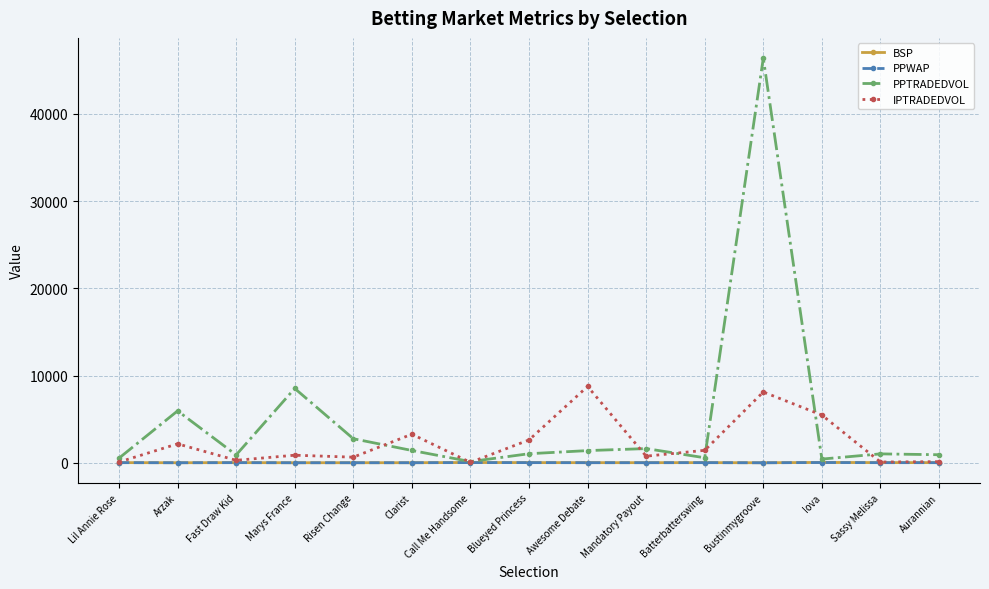

What position from the right is Blueyed Princess?

8